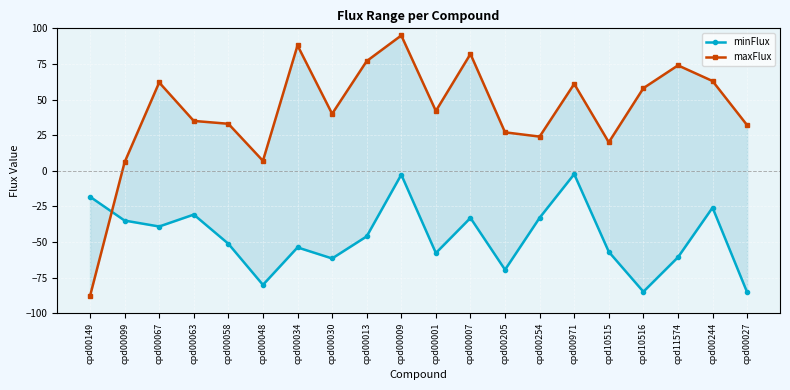

Does the chart display data point markers on the line(s)?

Yes